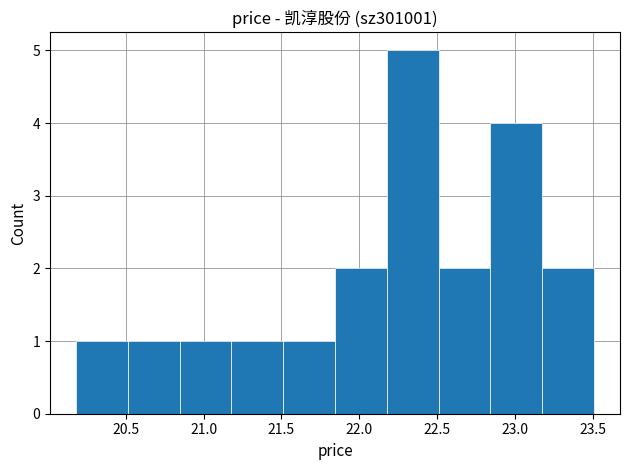

Over which range of the x-axis is the bar tallest?

22.20 to 22.50